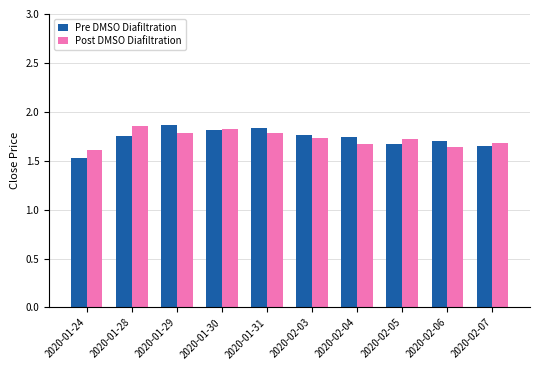

What are all the series names shown in the legend?

Pre DMSO Diafiltration, Post DMSO Diafiltration